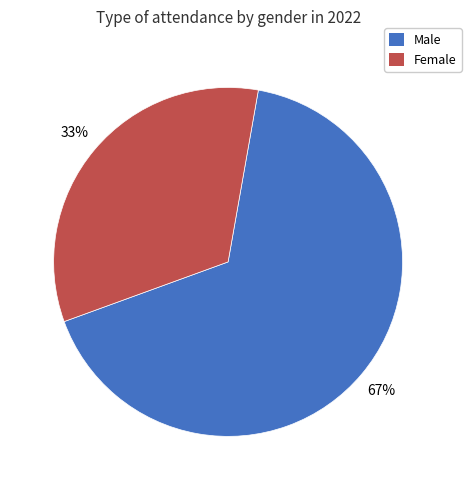

How many segments does this pie chart have?

2